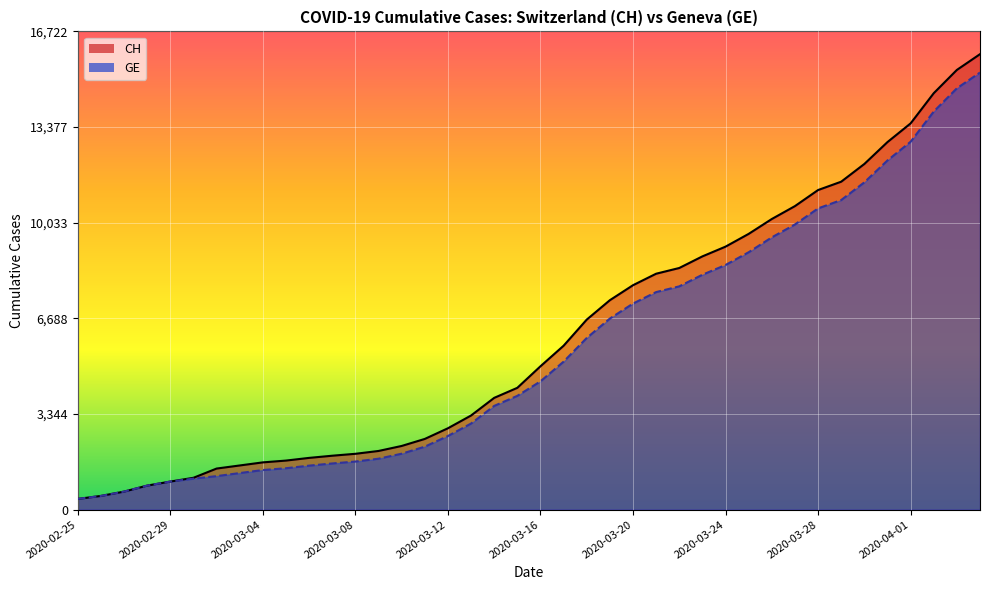

How many data points in GE are less than 4485?

20